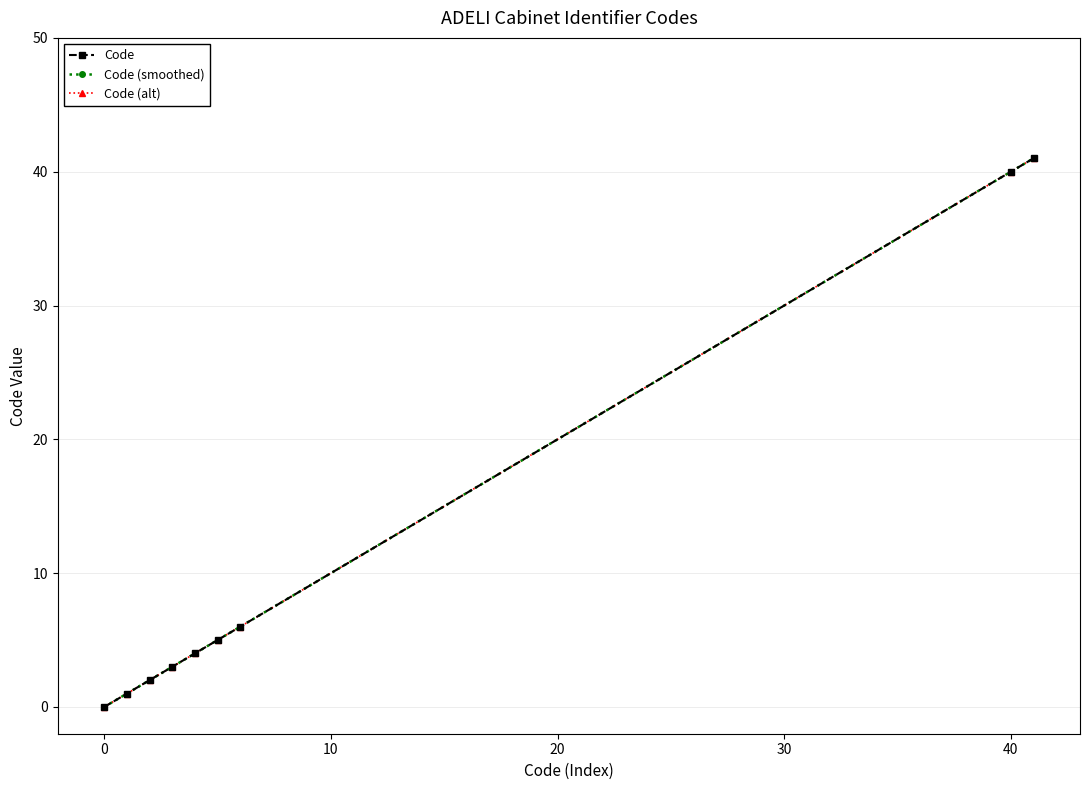

Is this an area chart (filled region under the line)?

No